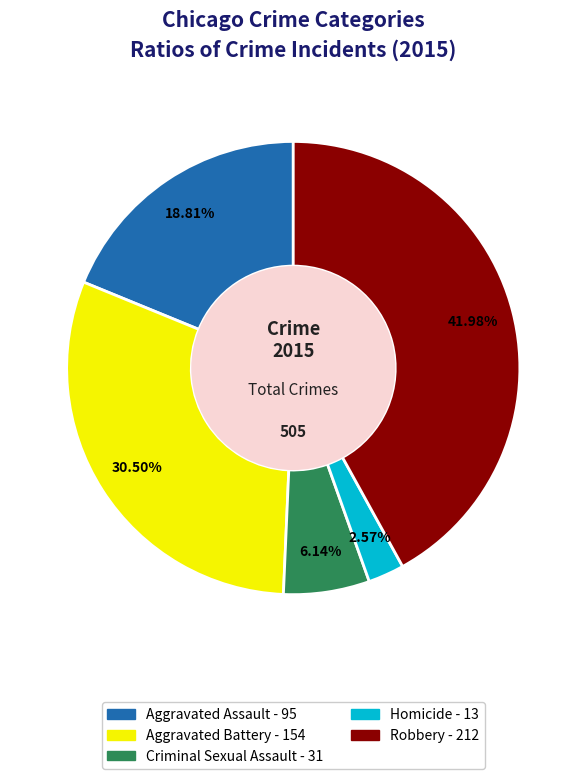

How many slices are in this pie chart?

5